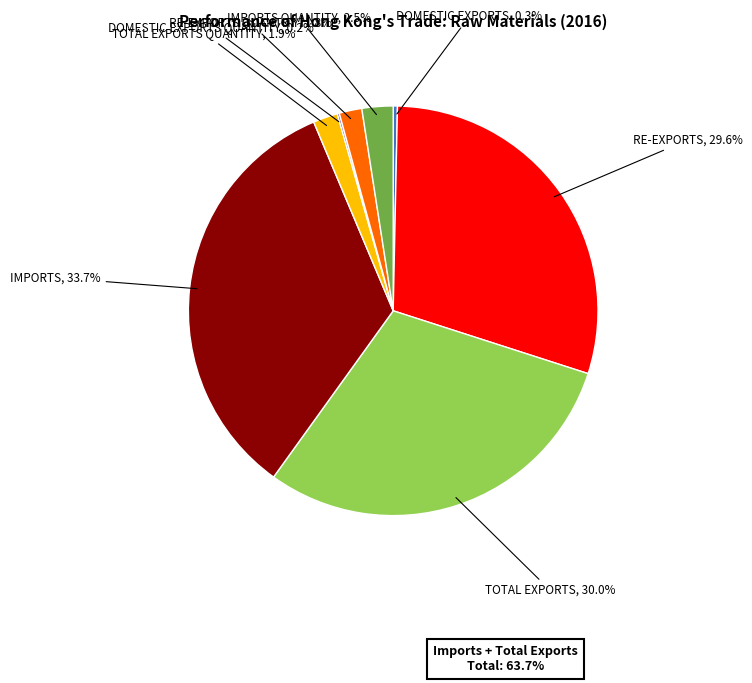

Is there a majority slice in this chart?

No